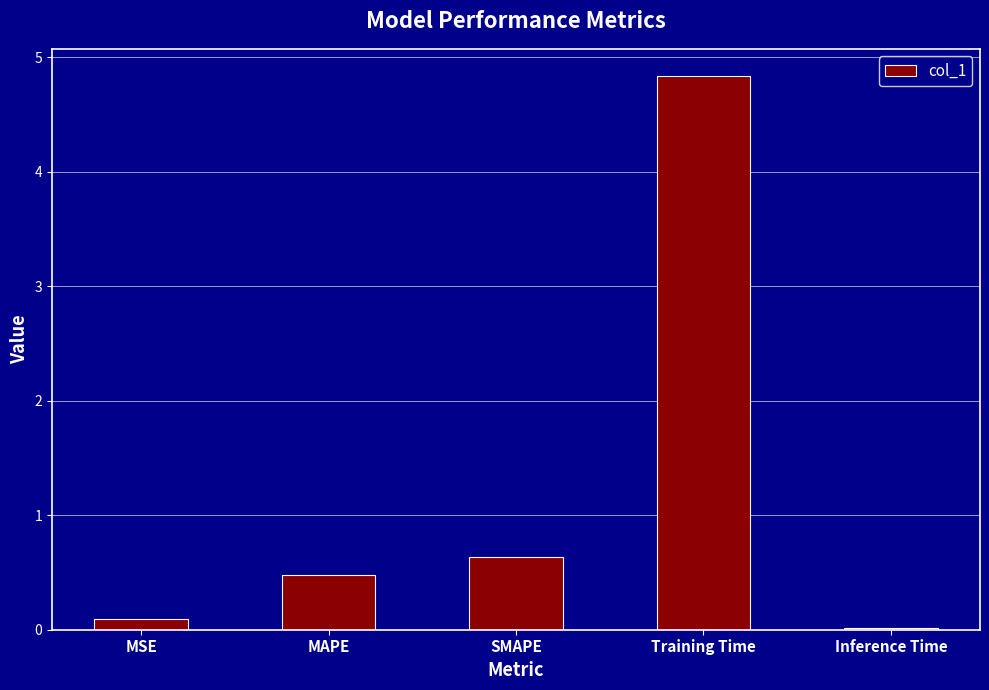

How many bars are there in total?

5